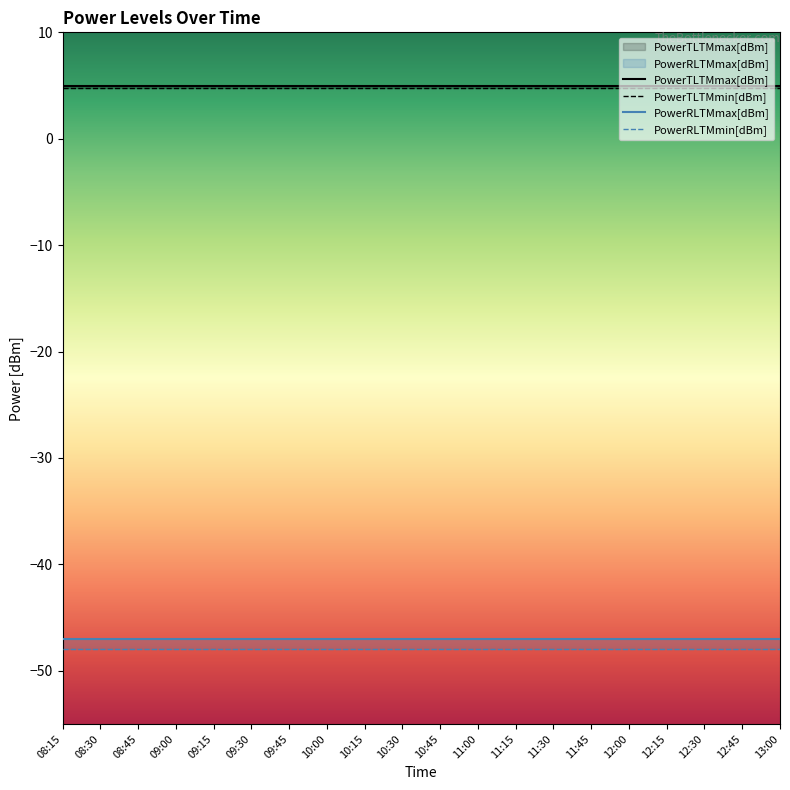

Is the value of PowerTLTMmin[dBm] at 08:45 greater than the value of PowerRLTMmax[dBm] at 12:00?

Yes